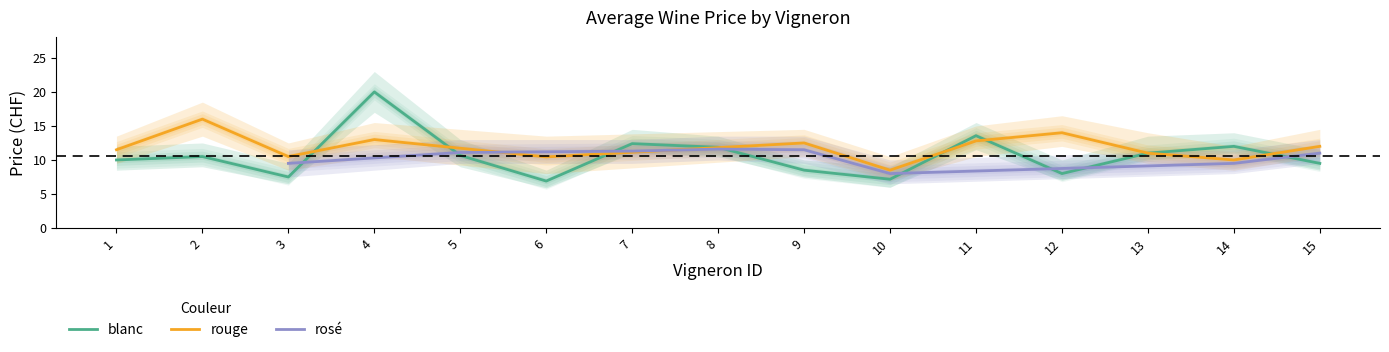

What is the maximum value for blanc?

20.0